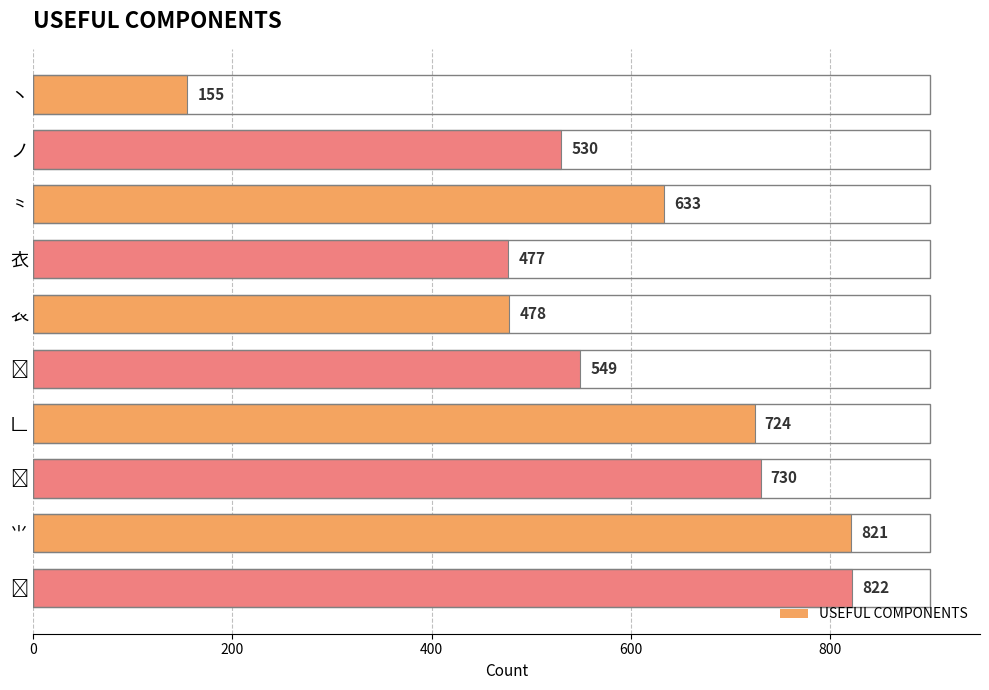

What is the average value?

592